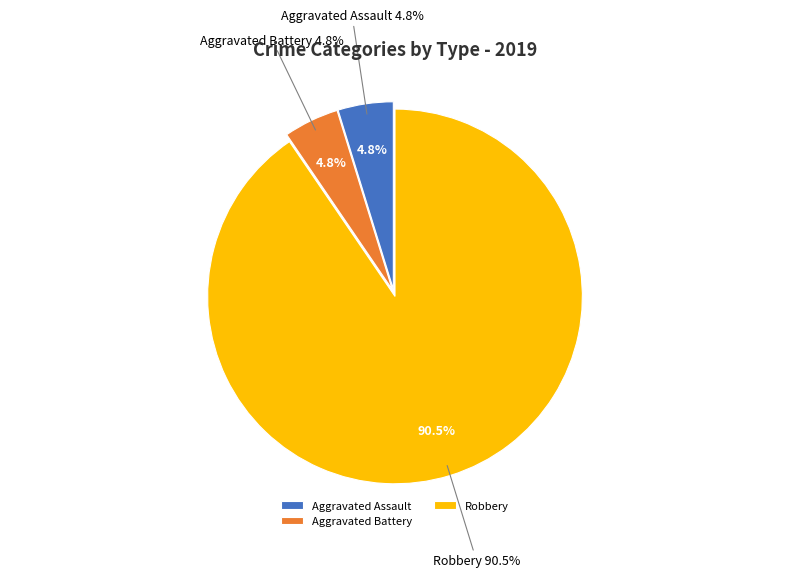

Does any single category account for the majority?

Yes